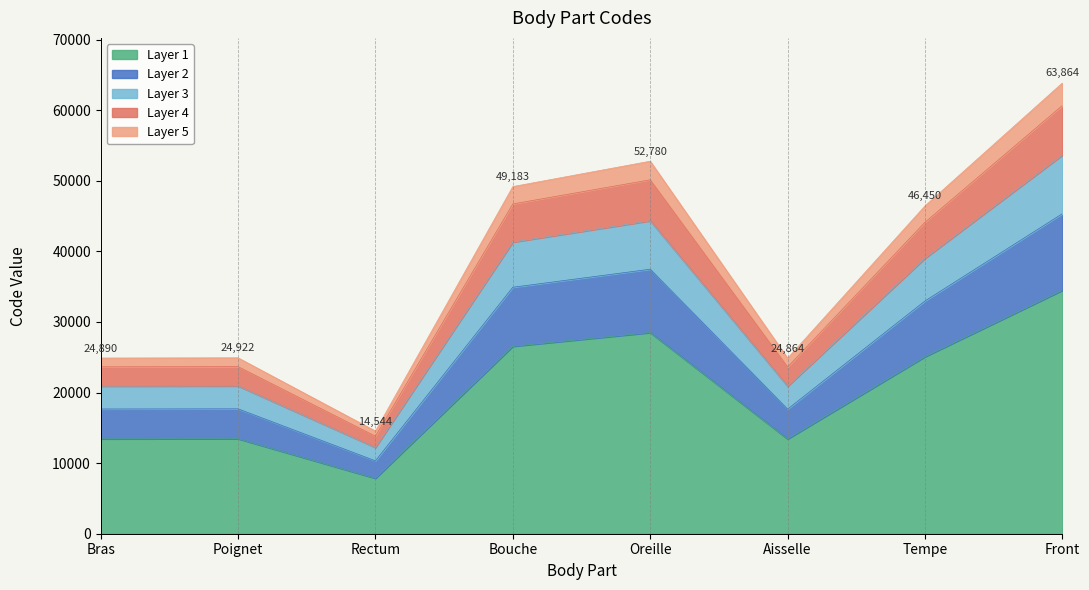

At which label does Layer 1 reach its peak?

Front